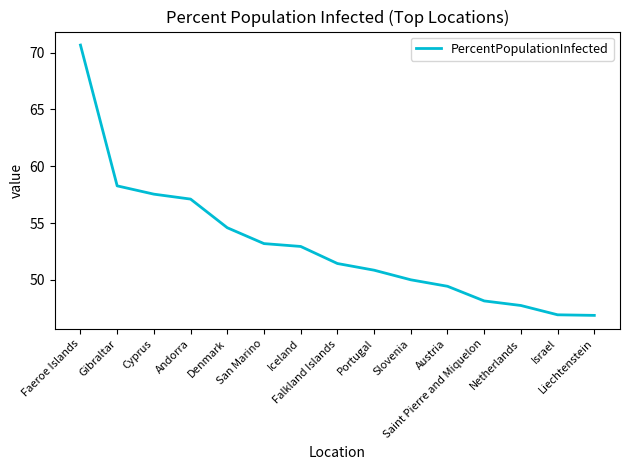

Reading left to right, list all the values displayed in this chart.

Faeroe Islands=70.7	Gibraltar=58.3	Cyprus=57.5	Andorra=57.1	Denmark=54.6	San Marino=53.2	Iceland=52.9	Falkland Islands=51.4	Portugal=50.9	Slovenia=50.0	Austria=49.4	Saint Pierre and Miquelon=48.2	Netherlands=47.8	Israel=46.9	Liechtenstein=46.9